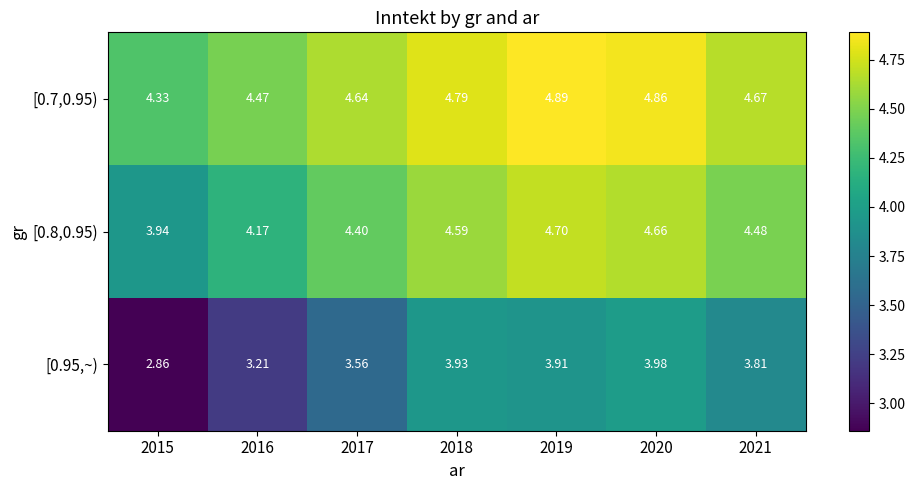

Is the value of [0.7,0.95) at 2018 greater than the value of [0.95,~) at 2018?

Yes